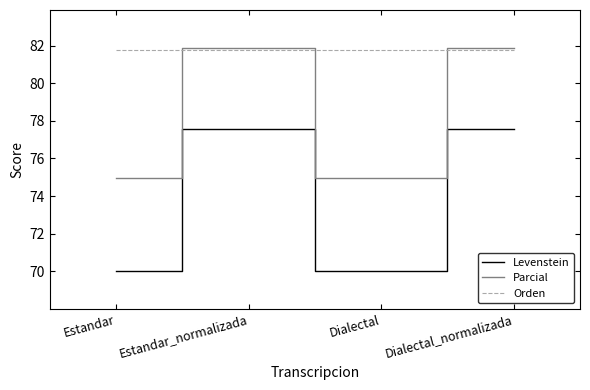

How many categories are shown in the chart?

4